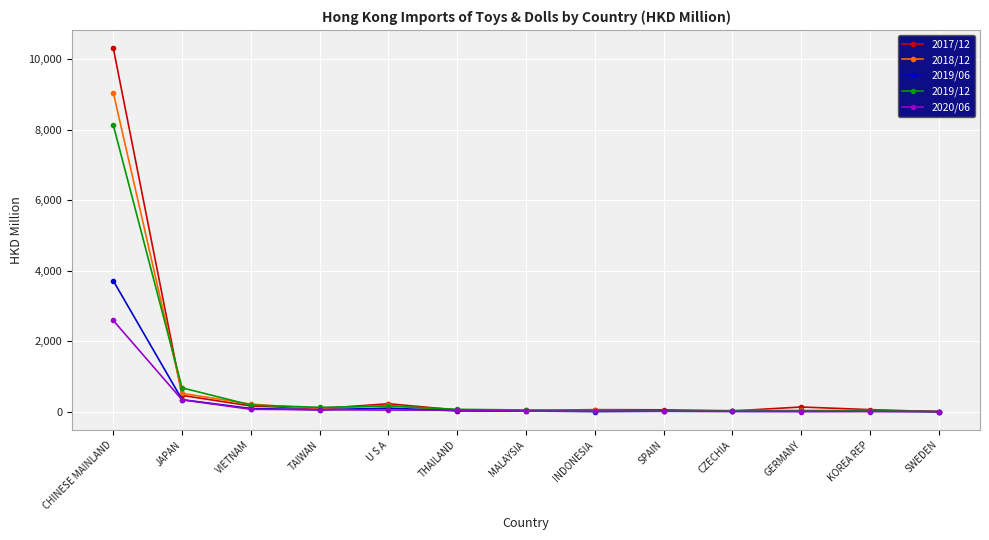

Where is the first local maximum for 2018/12?

U S A